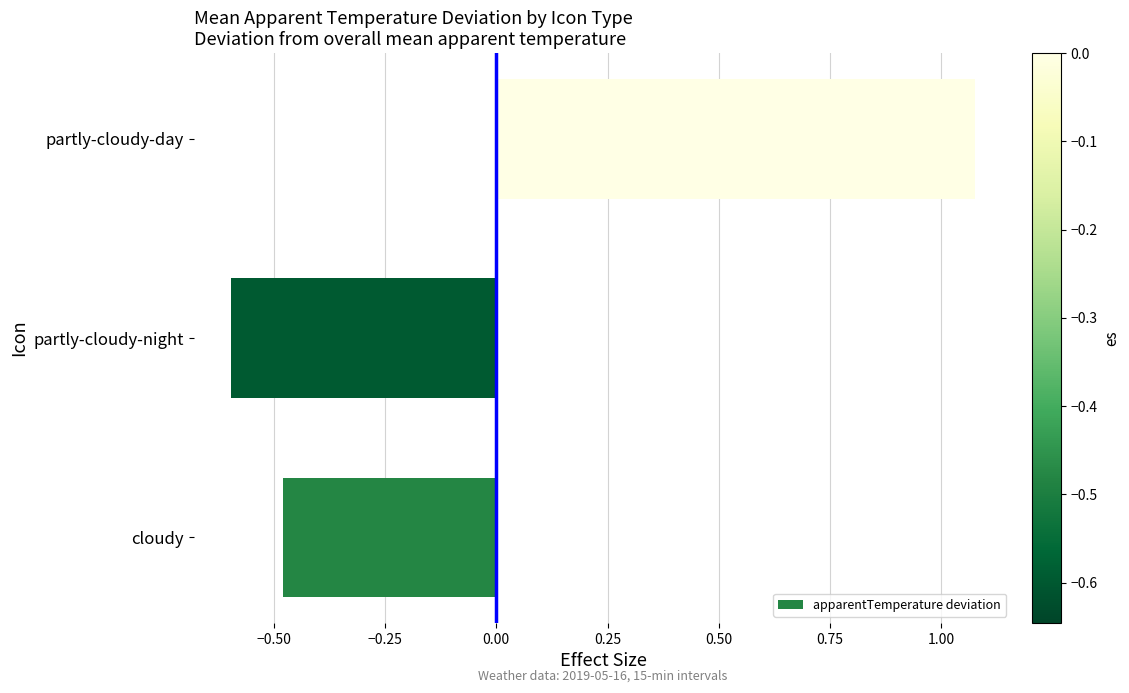

Where is the data nearest to the value 0?

cloudy